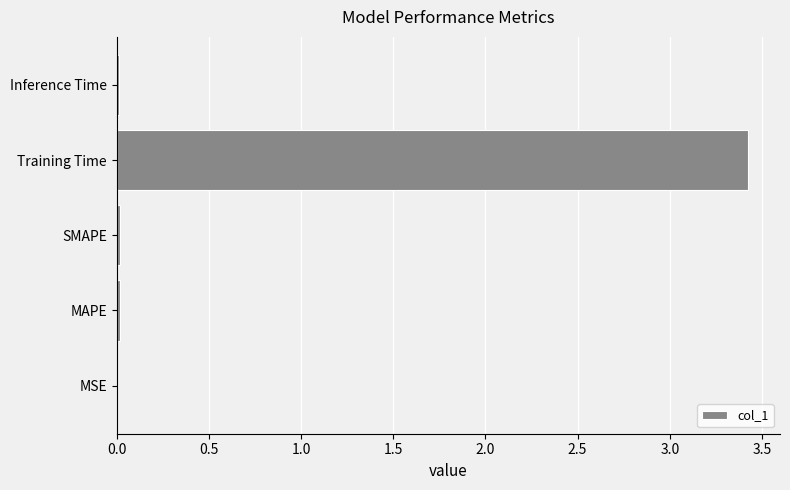

What is the average value?

0.7